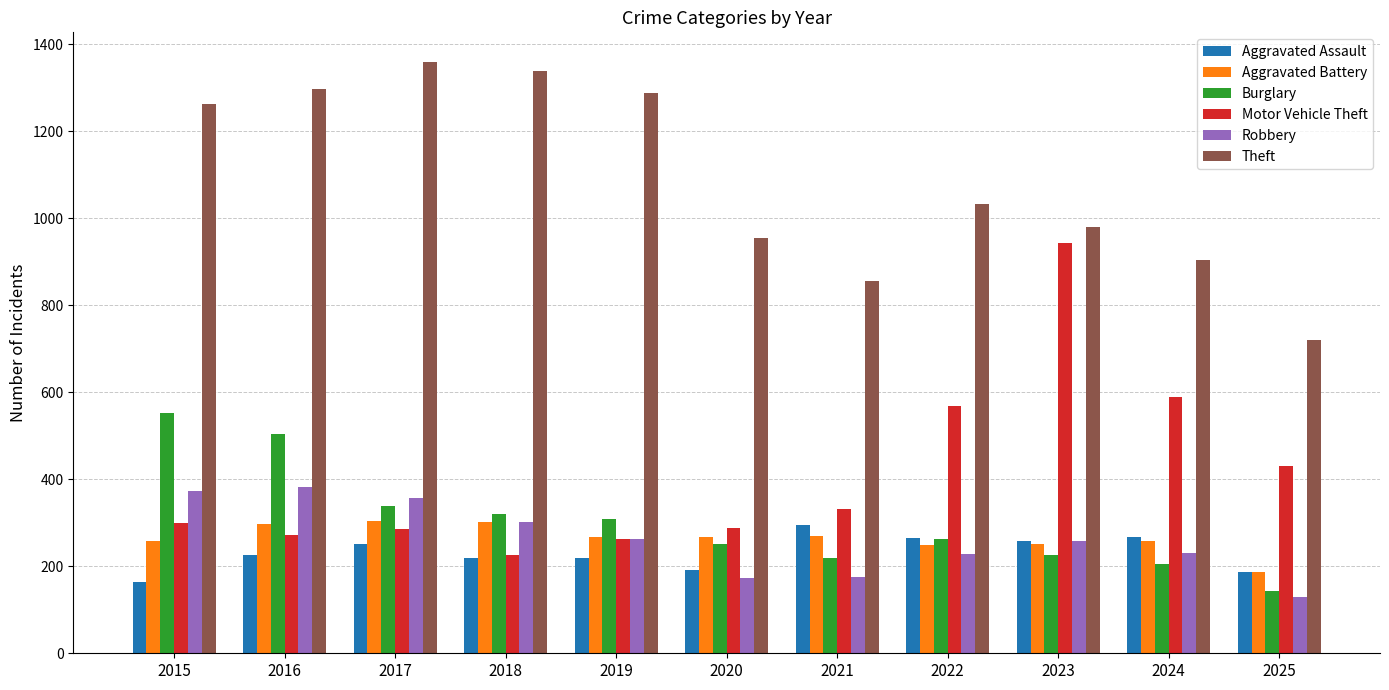

Which label corresponds to the largest value in the chart?

2017